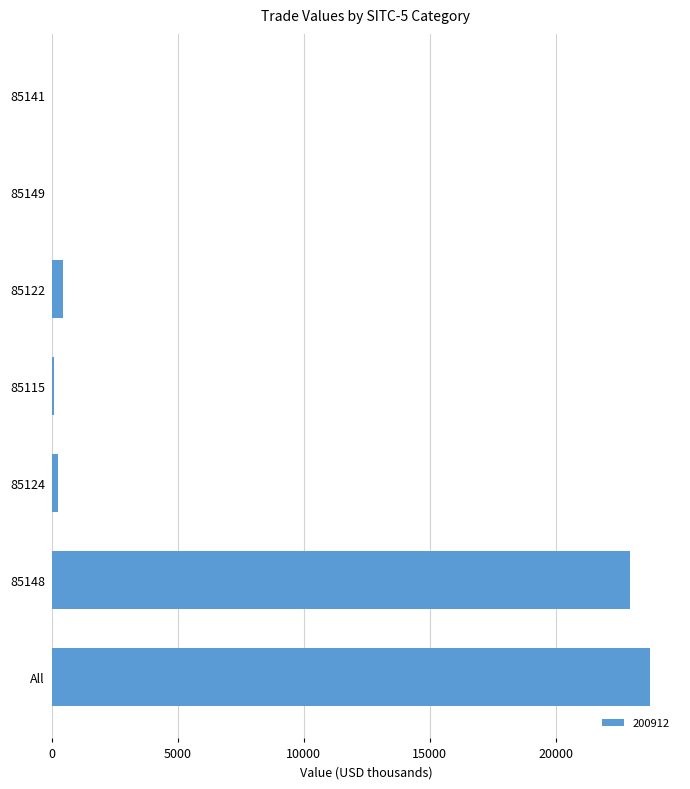

What is the greatest value displayed?

23753.7